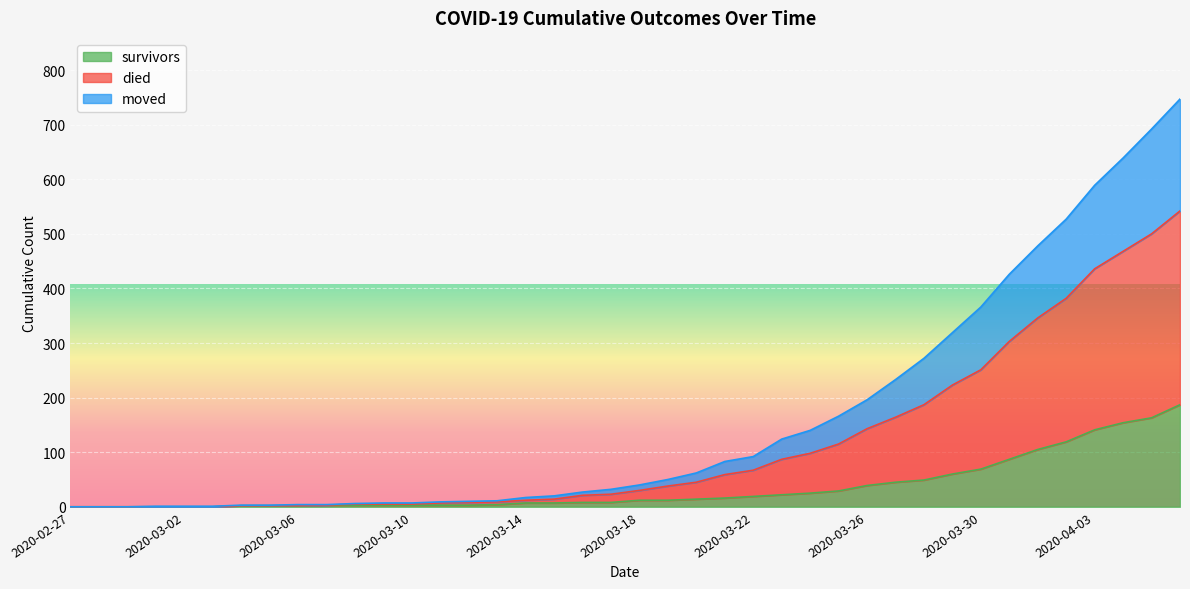

What is the maximum value for survivors?

187